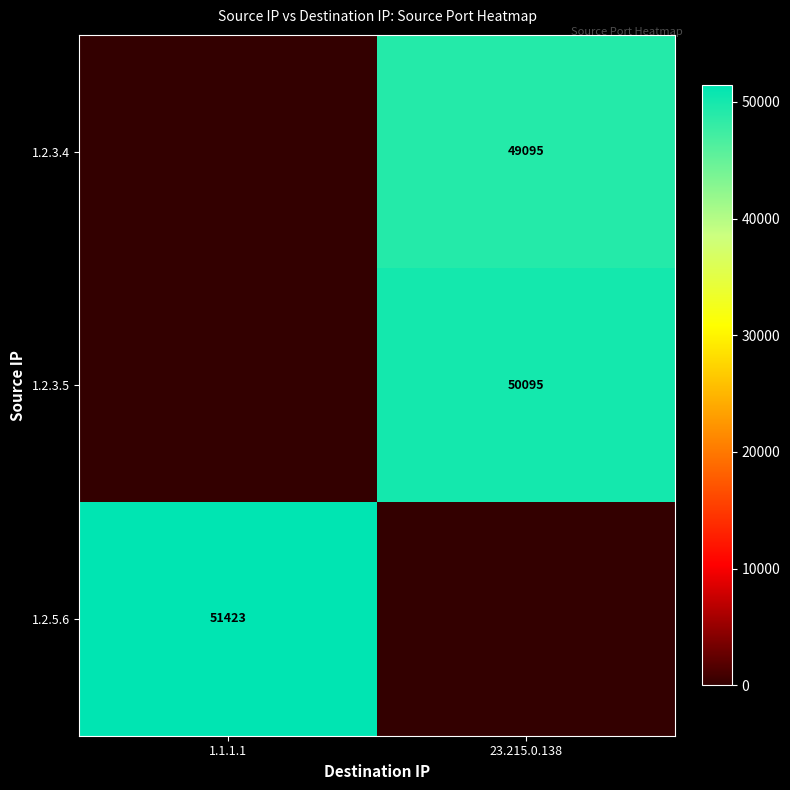

Is it true that 1.2.5.6 equals 26870 at 1.1.1.1?

False